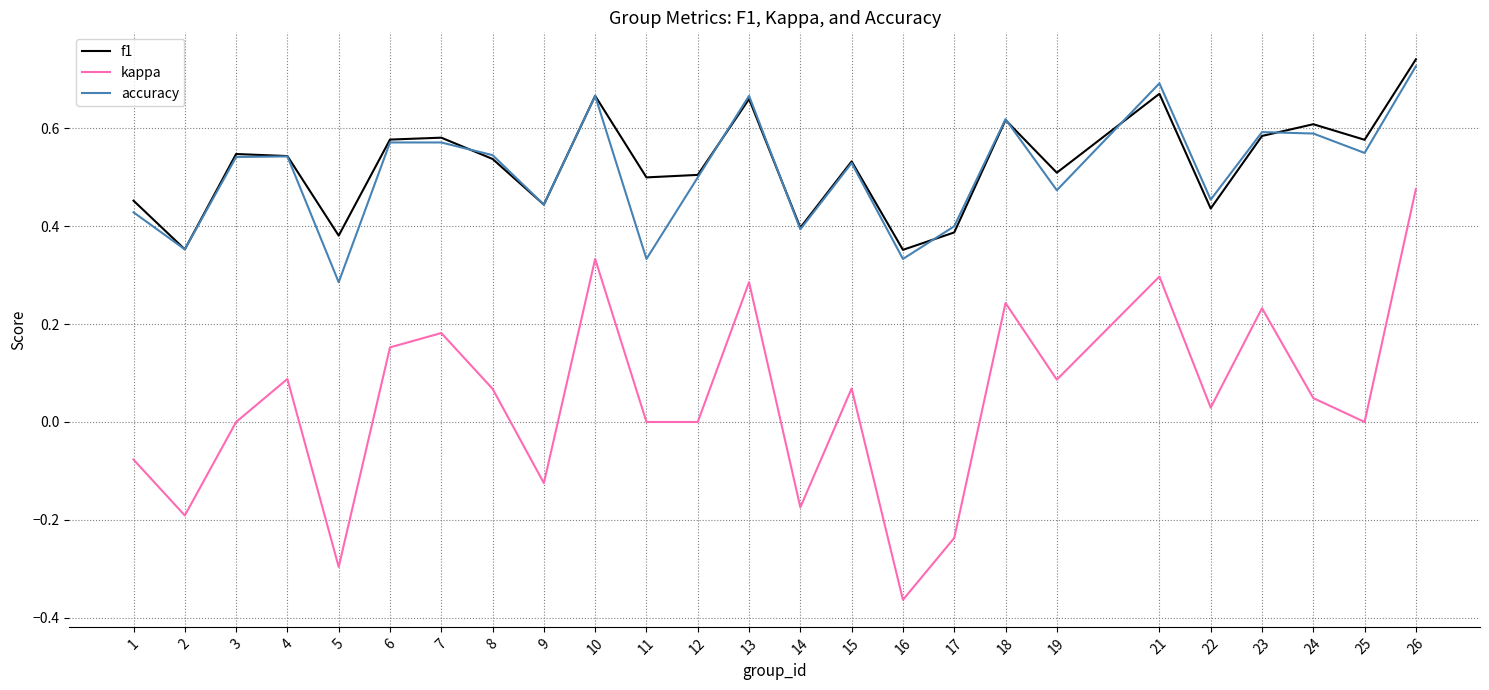

True or false: kappa and f1 intersect in this chart.

False